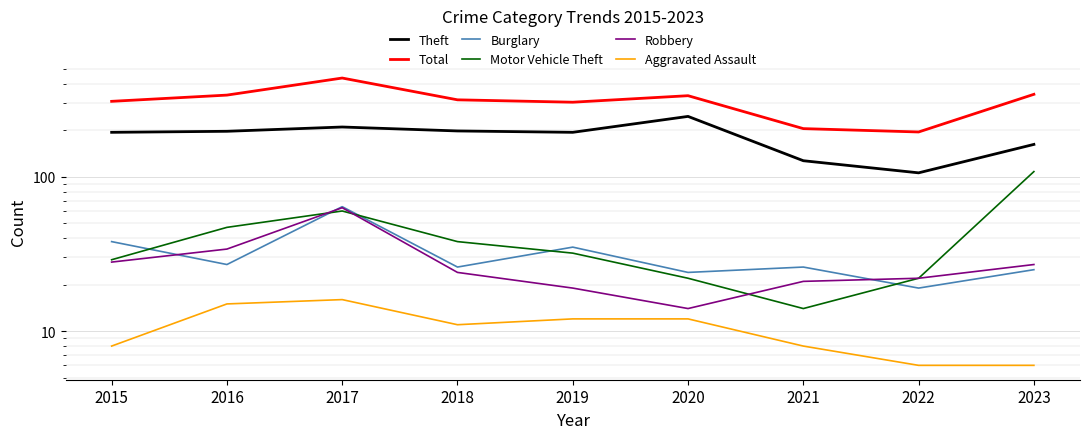

What is the sum of all Robbery values?

252